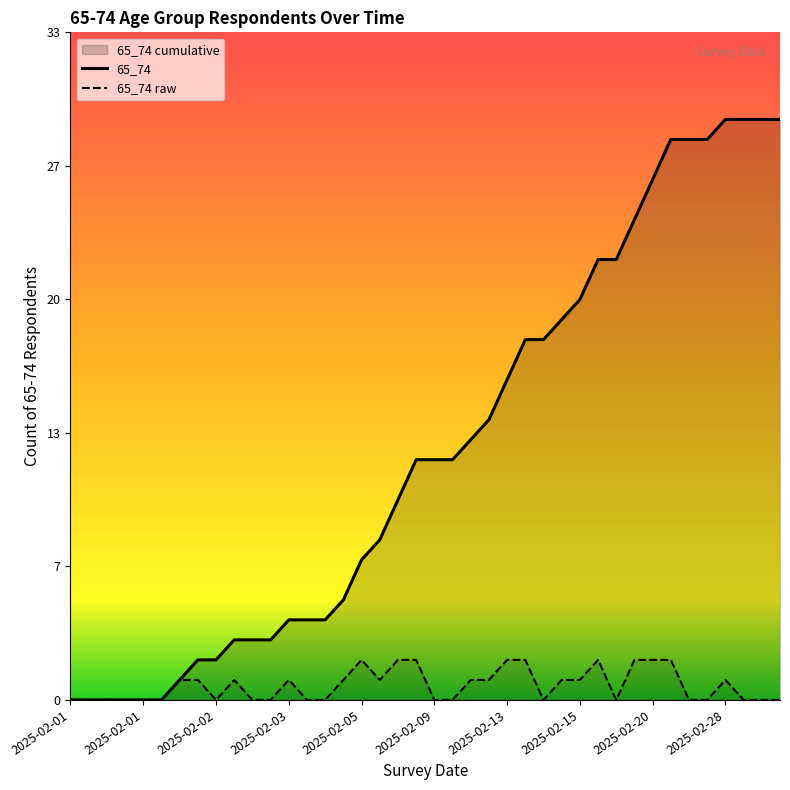

How many values in 65_74 raw are above zero?

20